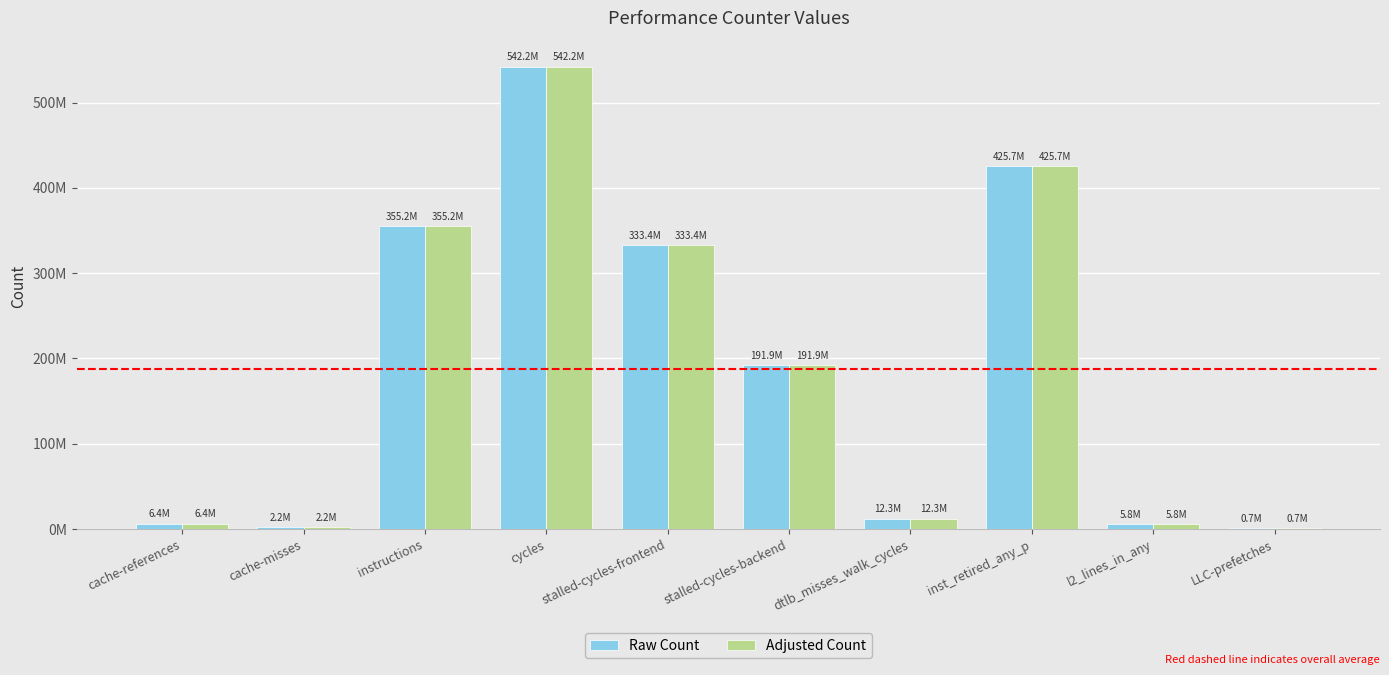

Rank the series by their maximum value, from lowest to highest.

Raw Count, Adjusted Count